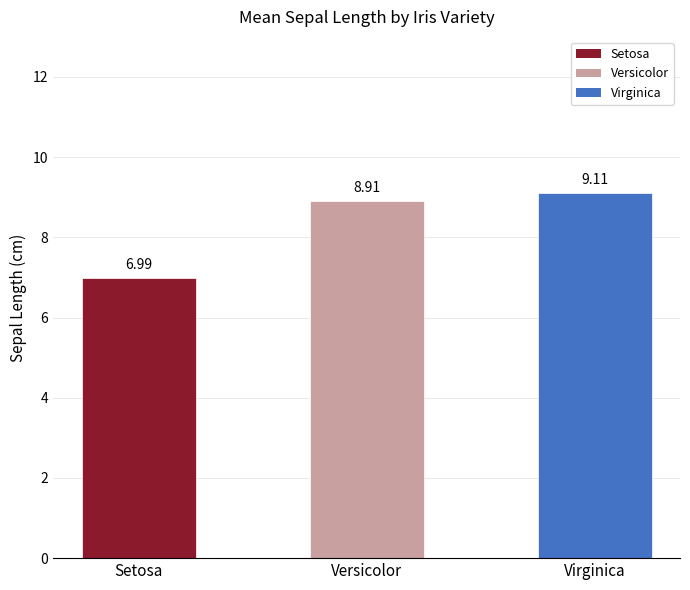

Which label corresponds to the smallest value in the chart?

Setosa